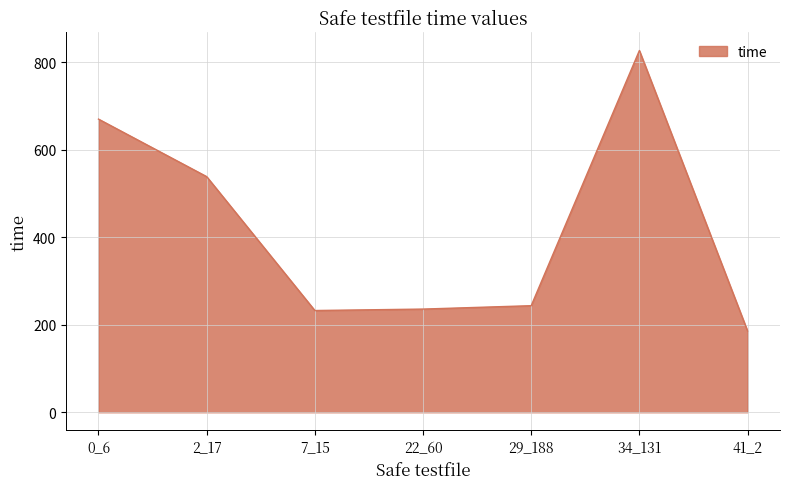

What is the difference between the values at 0_6 and 29_188?

426.4